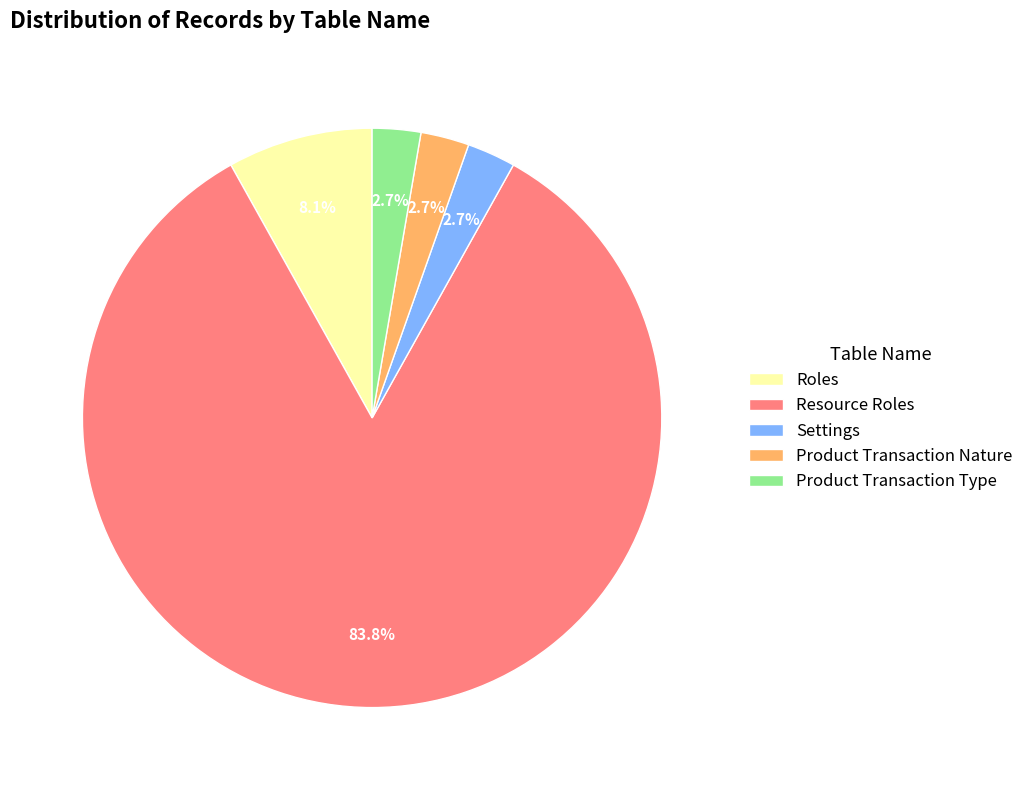

Approximately how many times larger is the value at Roles compared to Product Transaction Type?

3.0